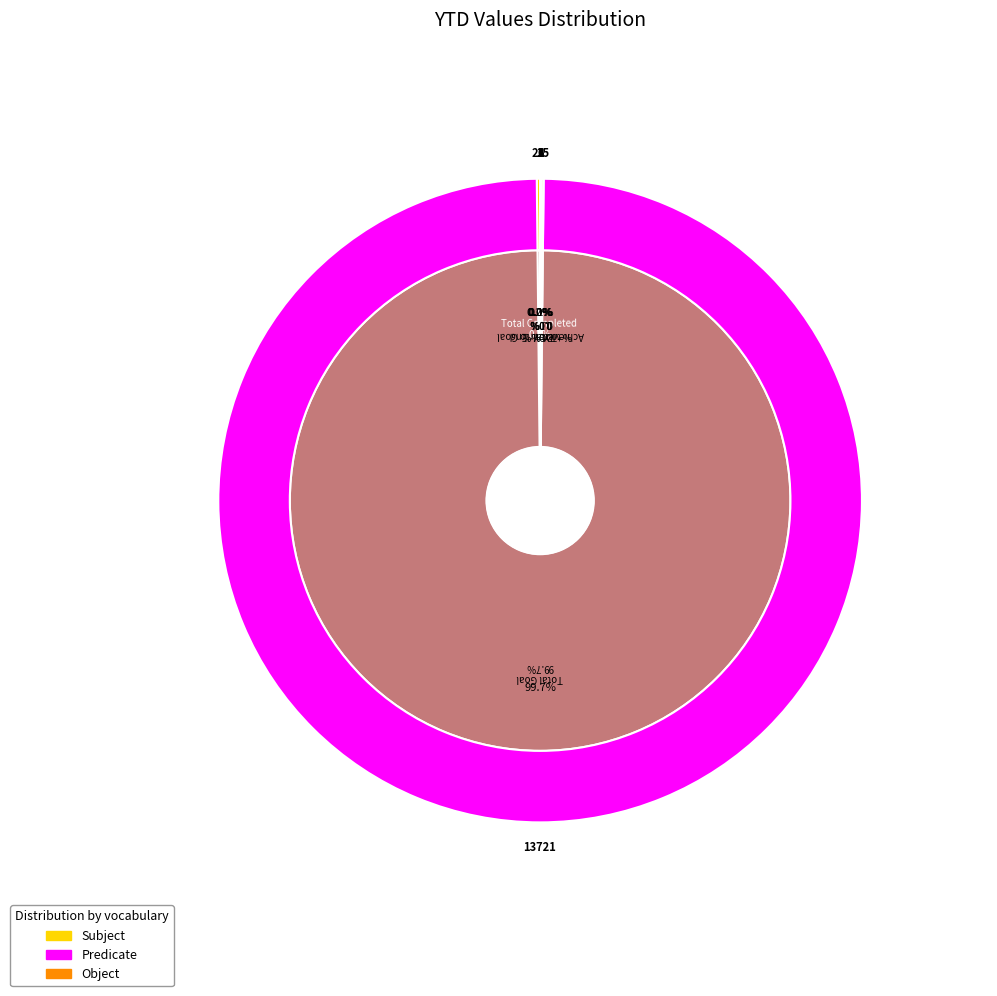

How many segments does this pie chart have?

6